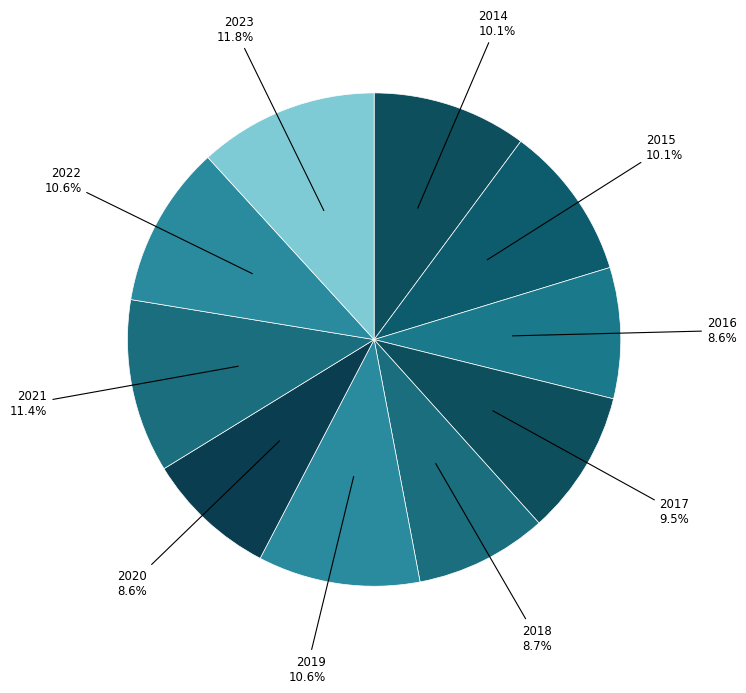

What is the ratio of the value at 2018 to the value at 2017?

0.9